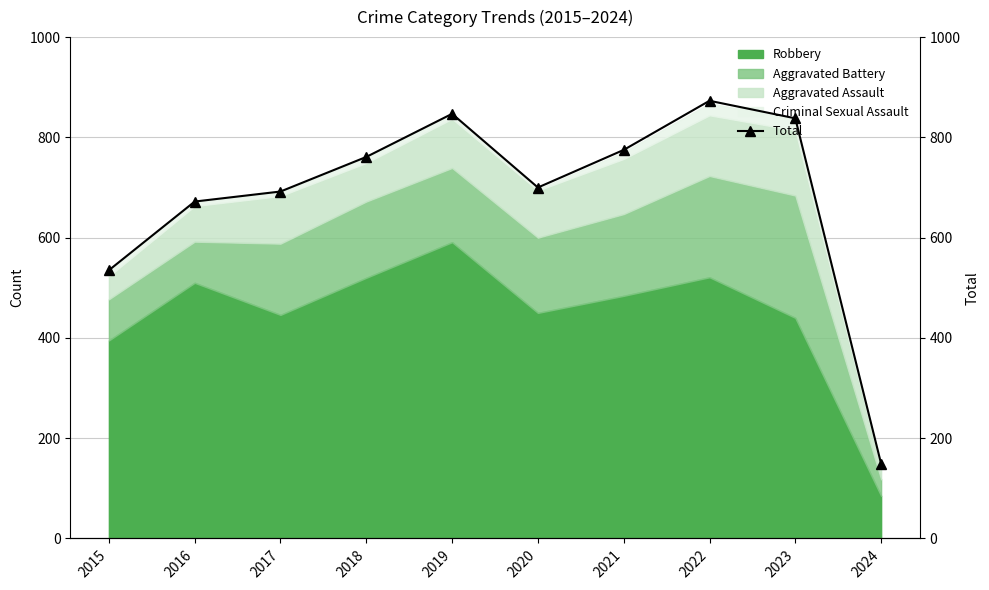

What is the difference between the second highest and minimum values?

698